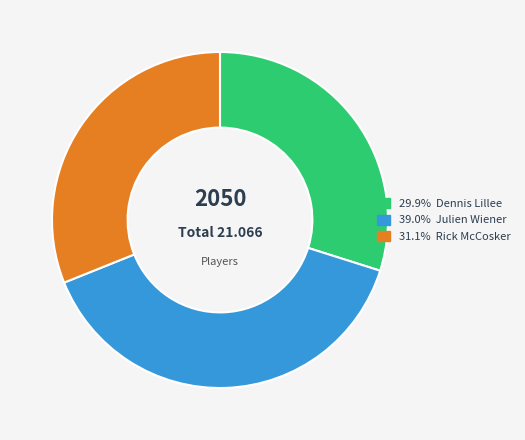

Is there a majority slice in this chart?

No